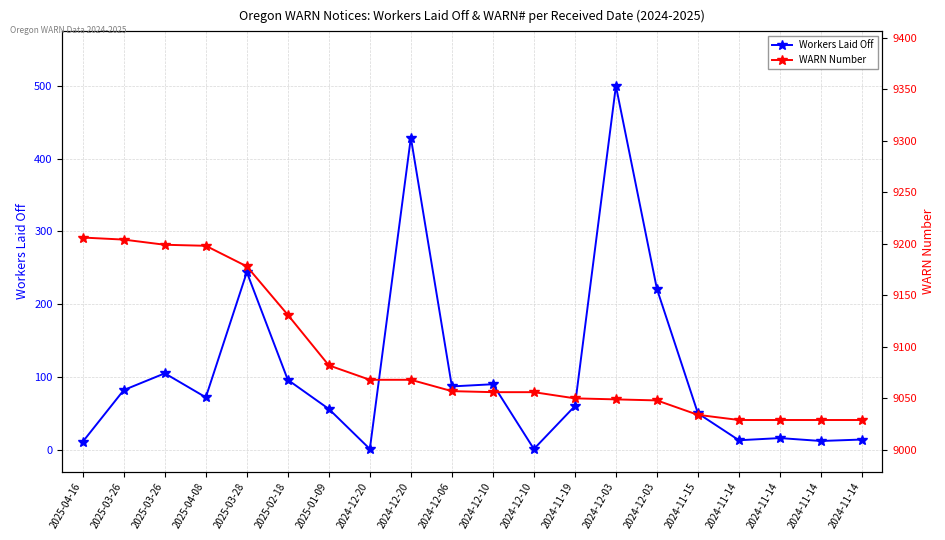

Does the chart display data point markers on the line(s)?

Yes